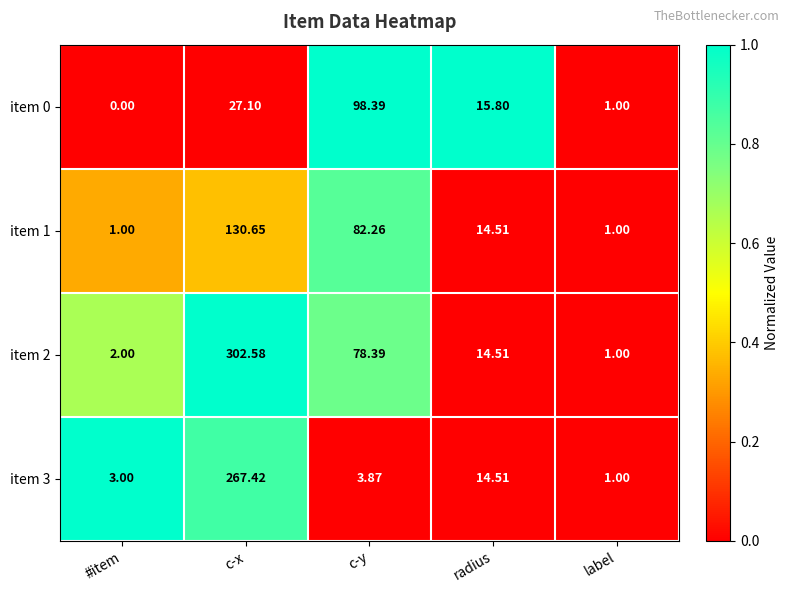

What is the total value across all series at #item?

6.0